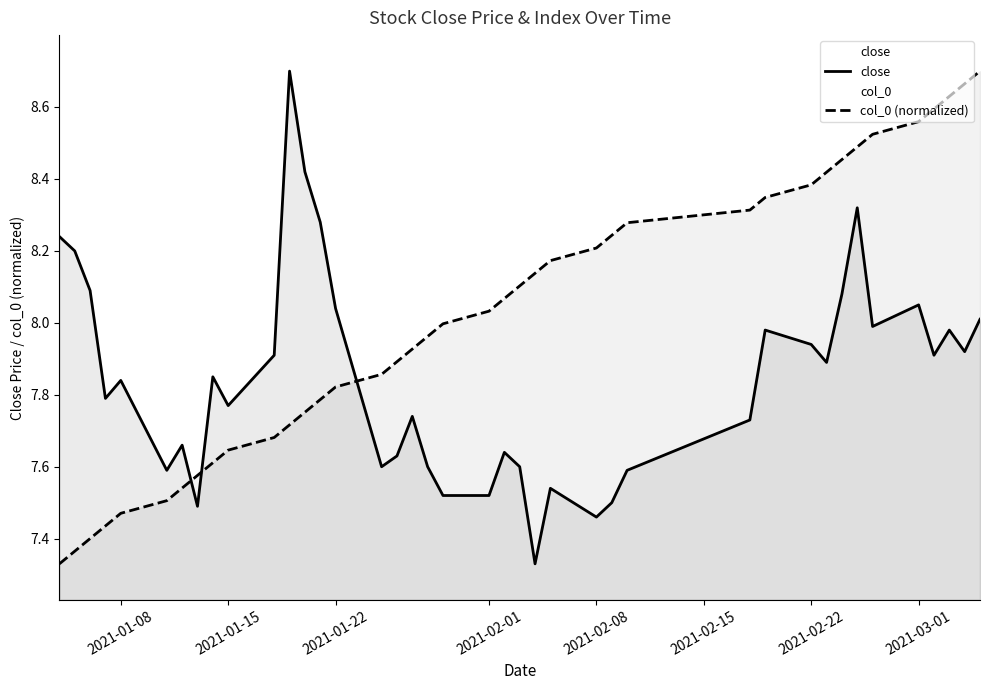

What is the difference between the maximum and second lowest values in the close series?

1.2